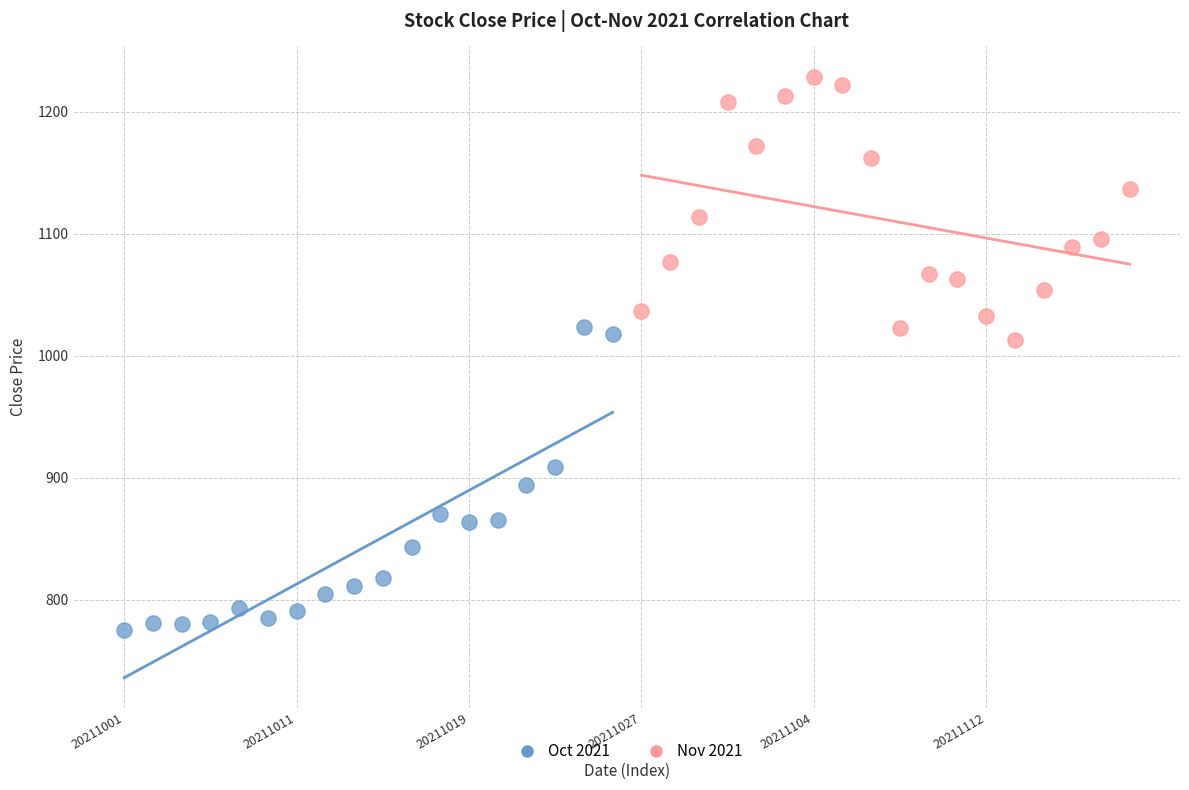

What are all the series names shown in the legend?

Oct 2021, Nov 2021